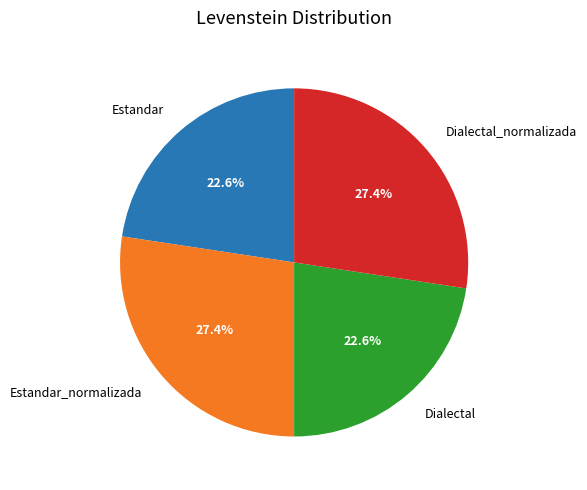

Is the sum of Dialectal_normalizada and Estandar_normalizada greater than half?

Yes